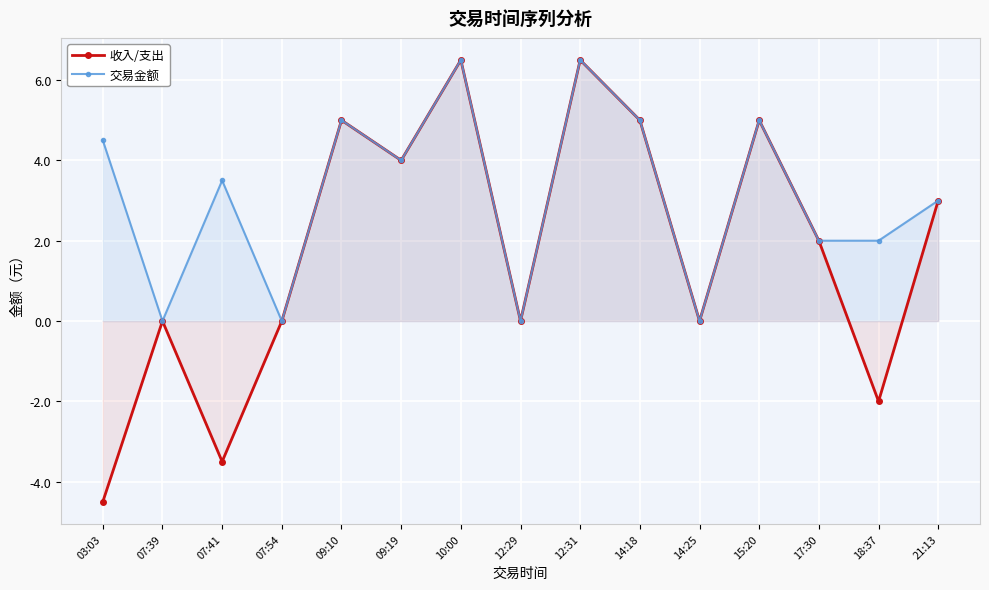

What is the sum of the 收入/支出 values at 07:39 and 15:20?

5.0